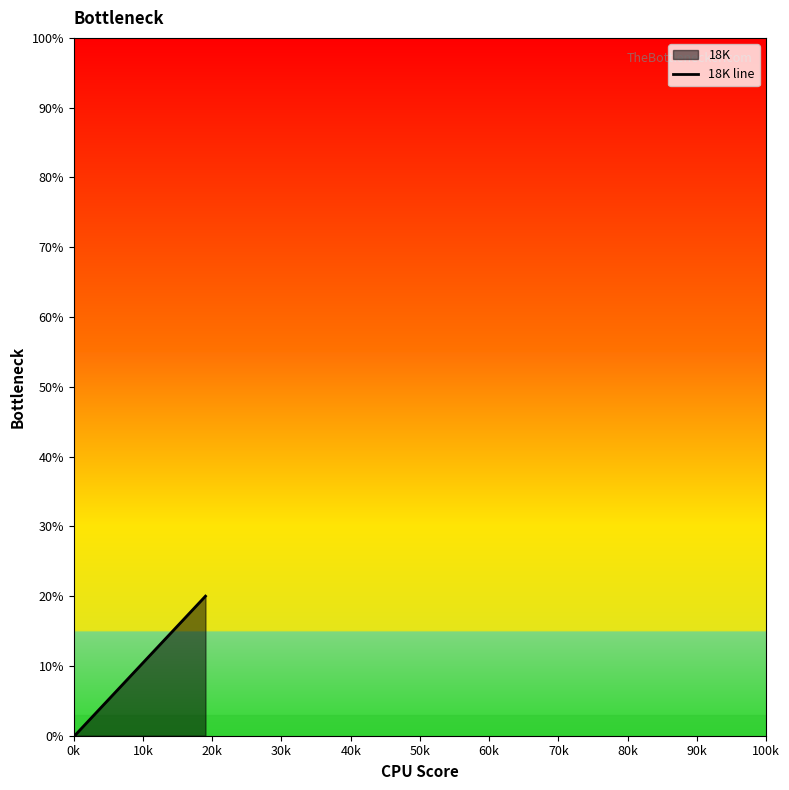

What is the greatest value displayed?

20